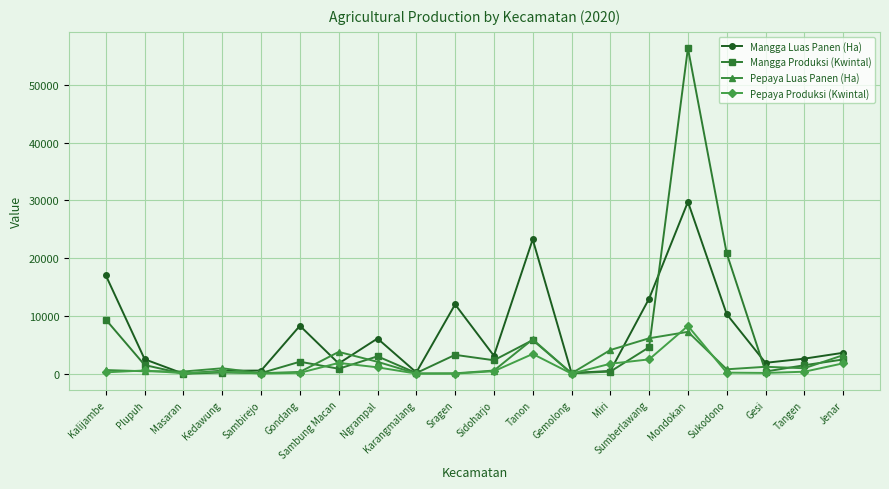

Which label corresponds to the largest value in the chart?

Mondokan